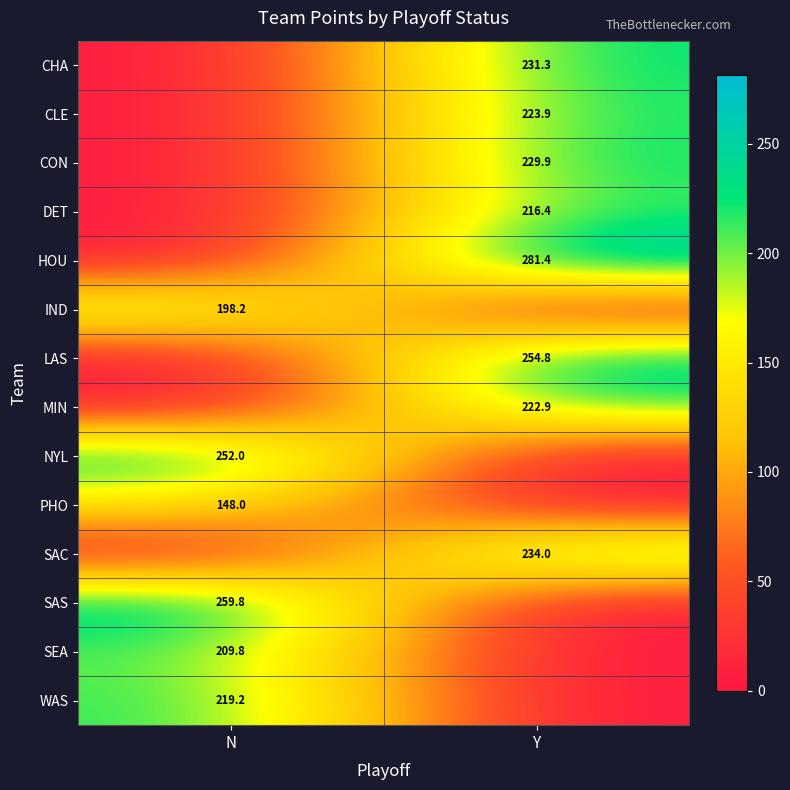

The LAS series shows 254.8 at Y. True or false?

True